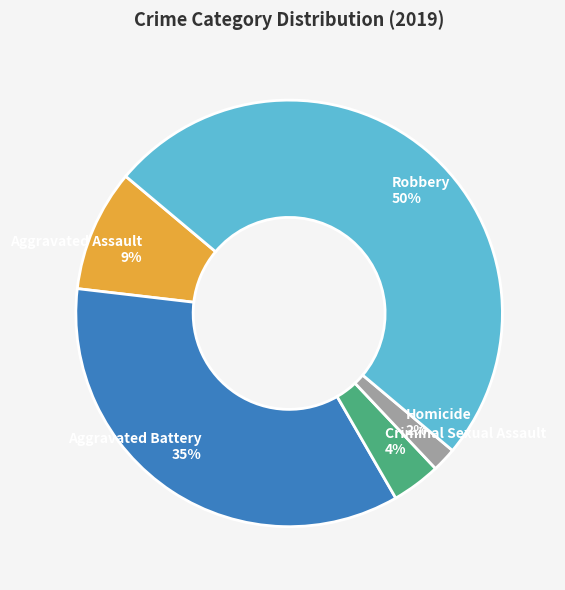

To the nearest percent, what portion does Aggravated Battery represent?

35%